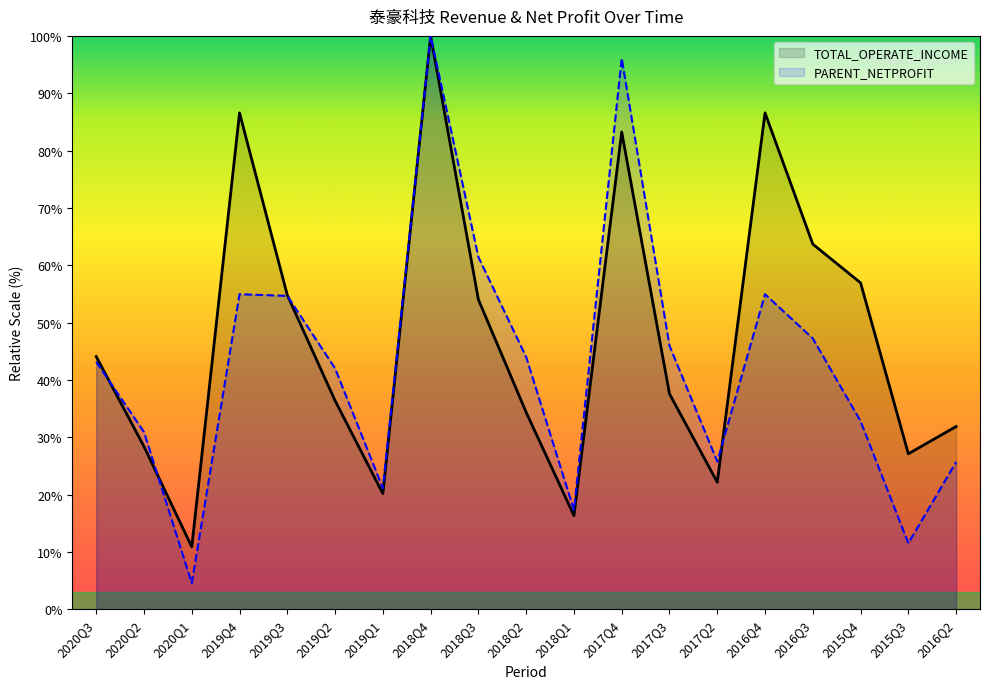

What is the approximate value of PARENT_NETPROFIT at 2015Q4?

32.8